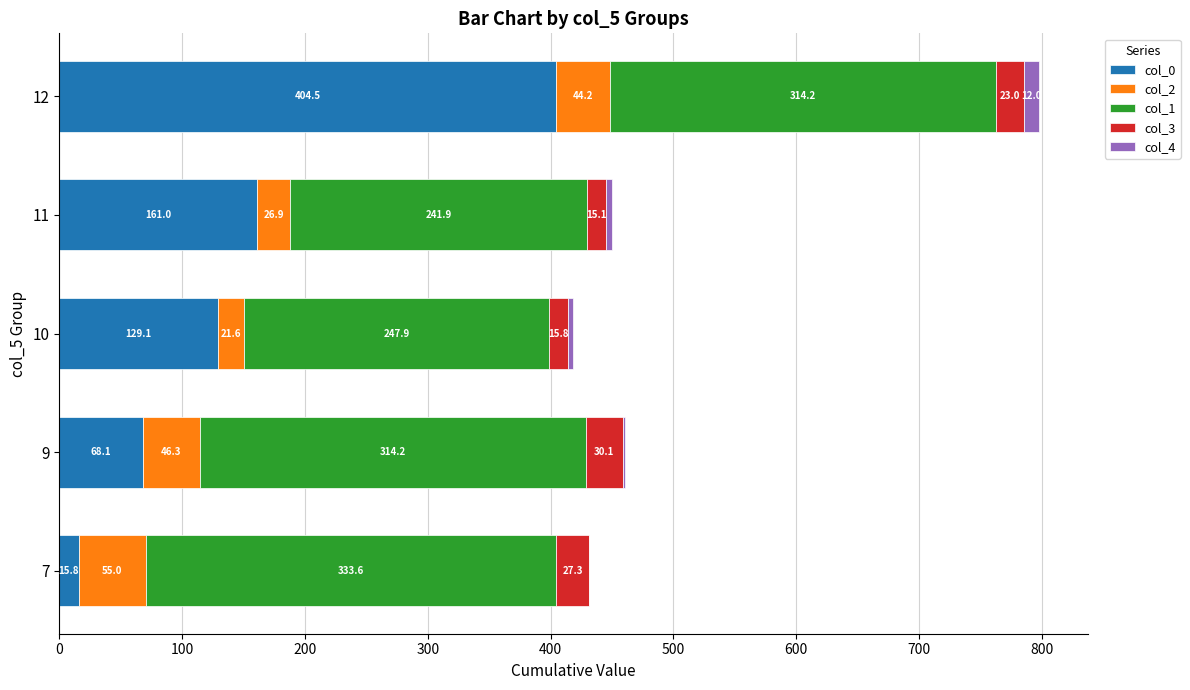

What is the highest value of the col_0 series?

404.5